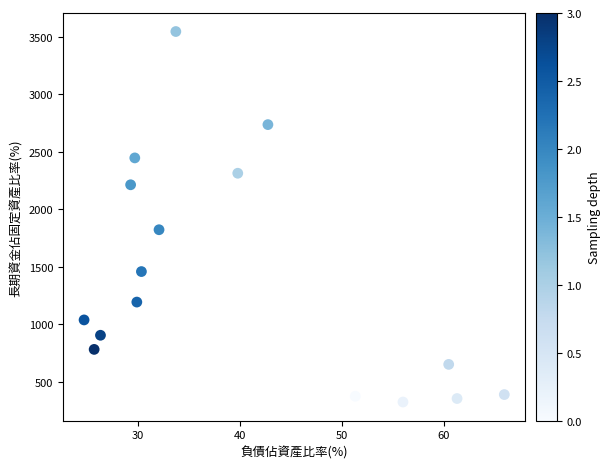

What Y value in the scatter plot is closest to 1933?

1821.1